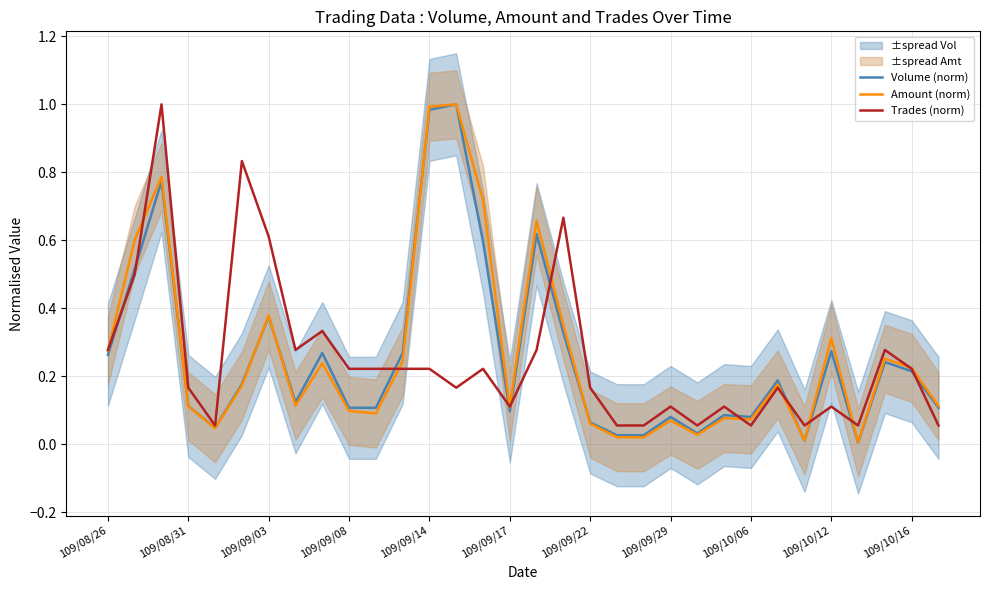

How many lines are shown in the chart?

3